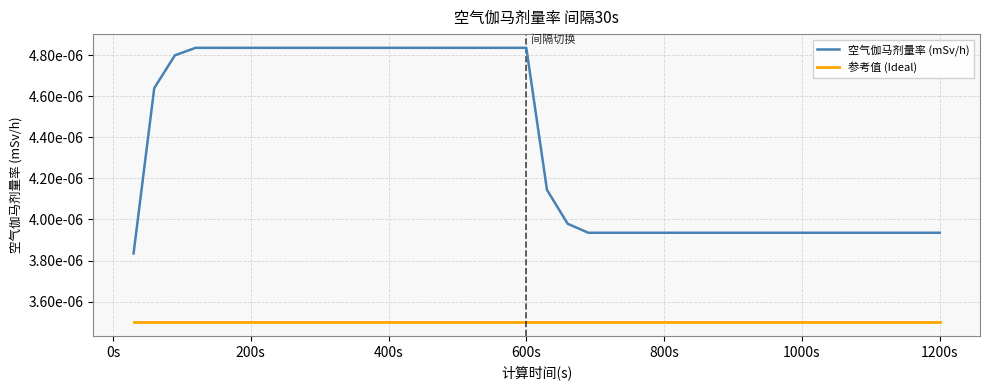

True or false: 空气伽马剂量率 (mSv/h) and 参考值 (Ideal) cross at least once.

False